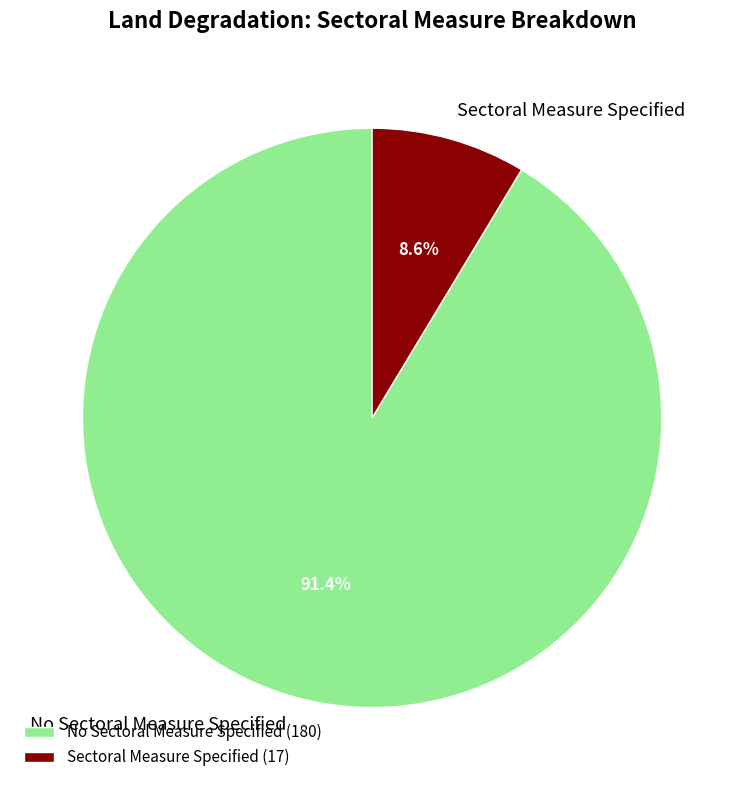

Does No Sectoral Measure Specified represent more than half of the total?

Yes